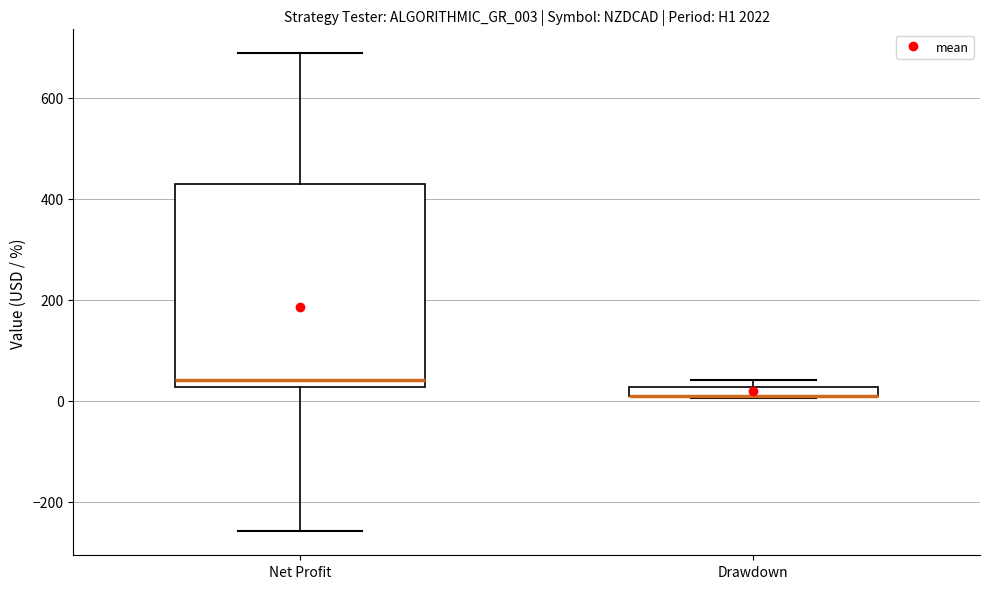

Where is the upper edge of the box for Net Profit on the y-axis? The values are not printed on the chart, so give them approximately, as read against the axis.

420